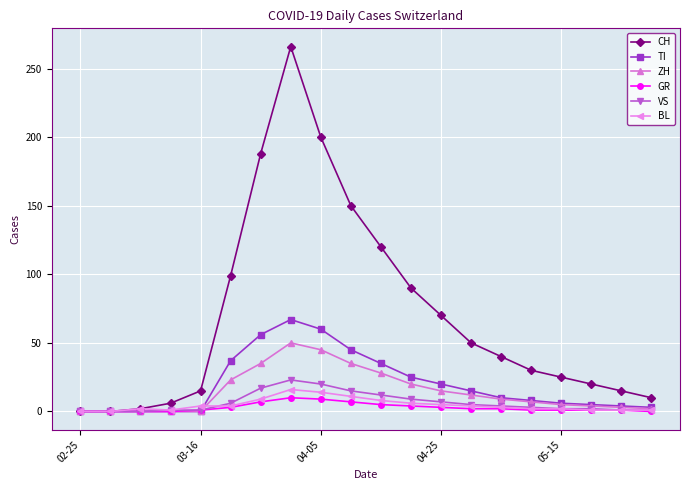

Which series has the largest total across all categories?

CH